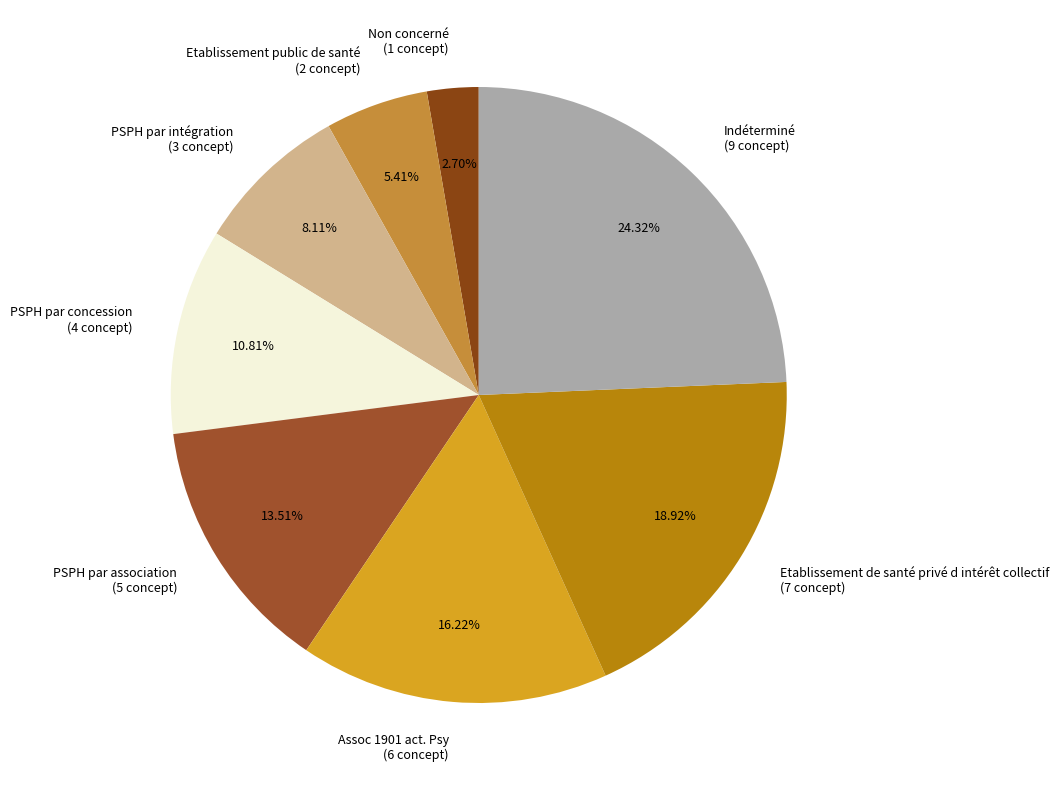

Between Indéterminé (9 concept) and Non concerné (1 concept), which is larger?

Indéterminé (9 concept)